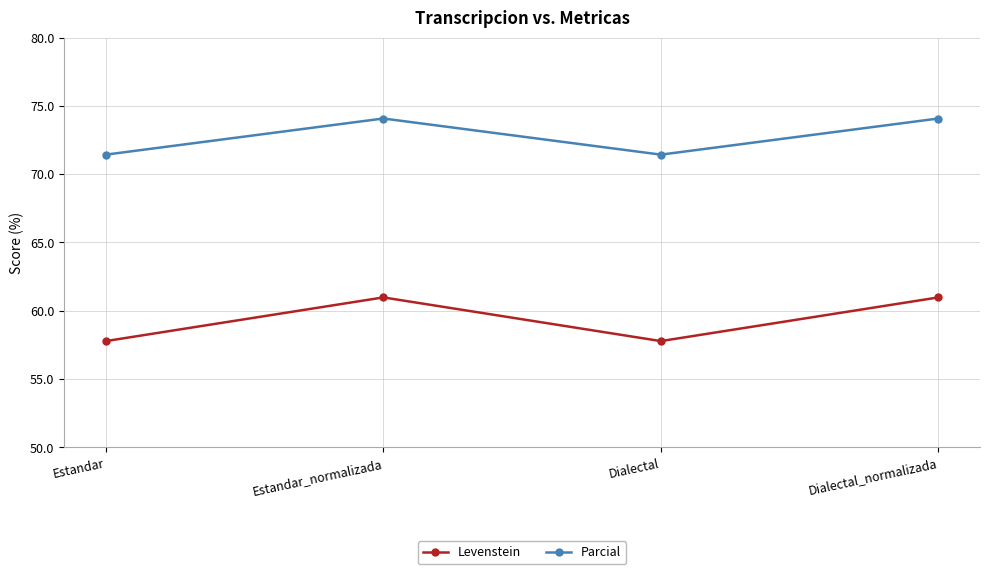

Between Estandar_normalizada and Dialectal, which series saw the biggest shift?

Levenstein